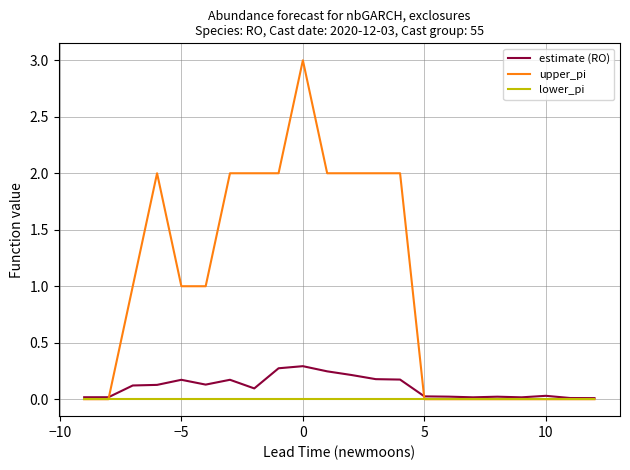

Rank the series by their maximum value, from lowest to highest.

lower_pi, estimate (RO), upper_pi